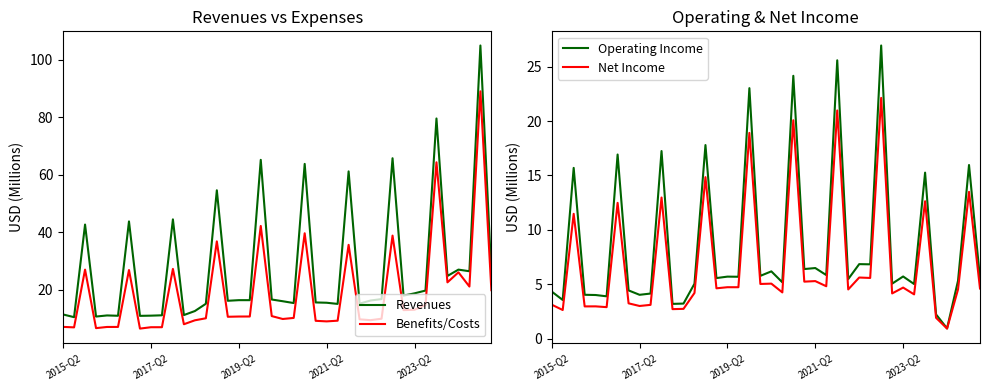

How many interior local valleys does the Net Income series have?

16